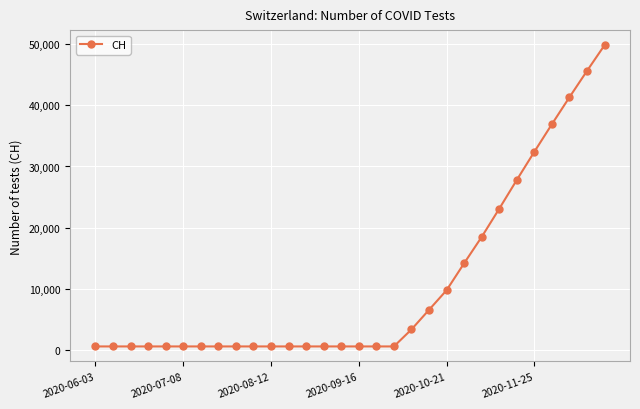

What is the value of the 21st point from the left?

9800